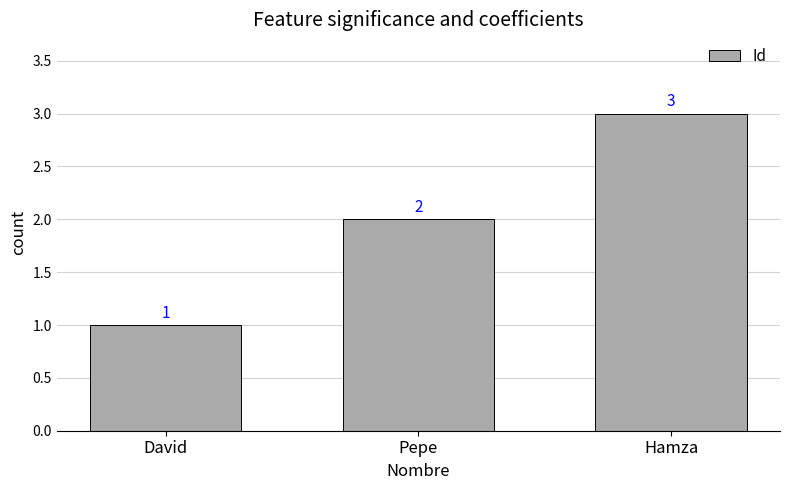

Is it true that the value at David is 1?

True